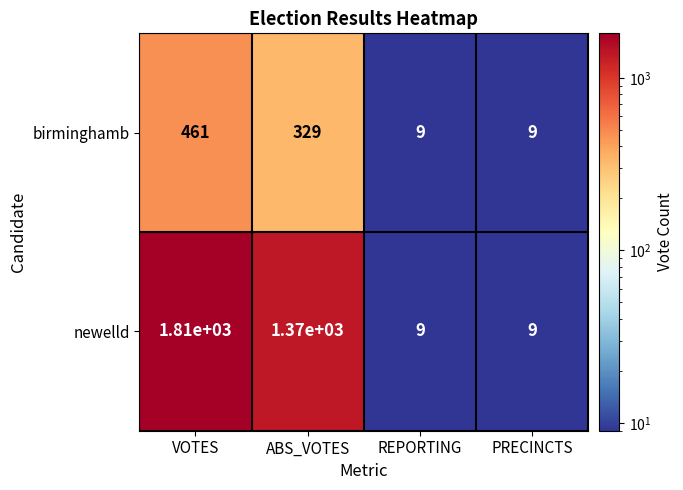

Reading right to left, transcribe all the data shown in this chart.

birminghamb: 9	9	329	461
newelld: 9	9	1370	1810